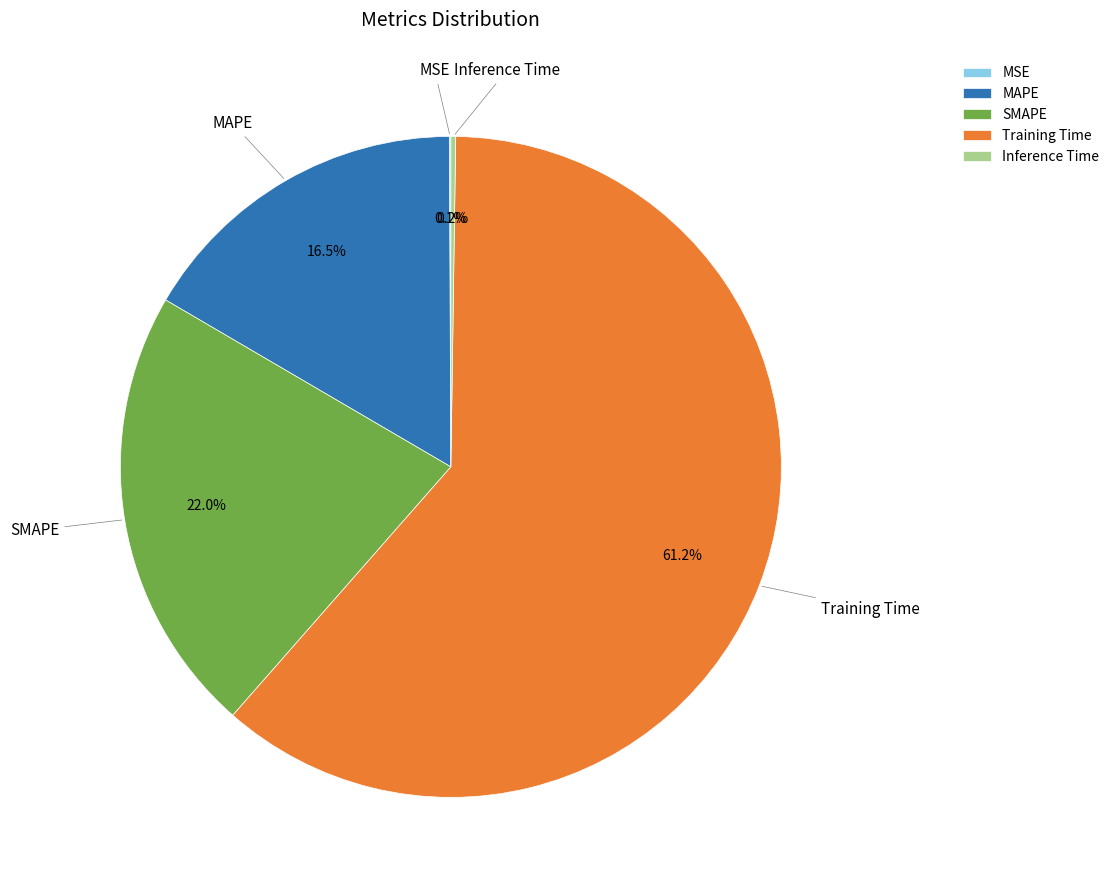

Is there any slice that represents more than half of the pie?

Yes